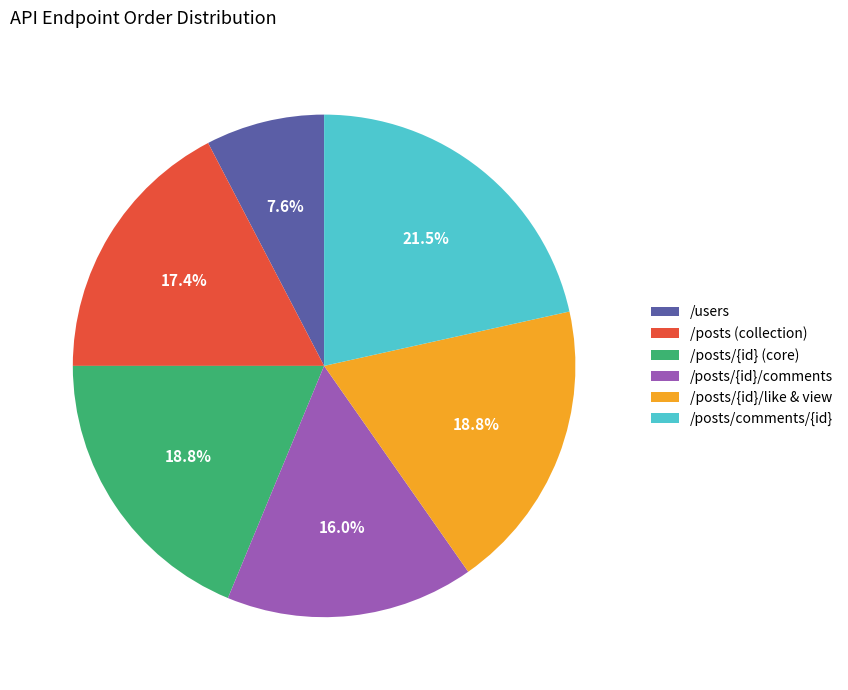

Which slice is the smallest?

/users